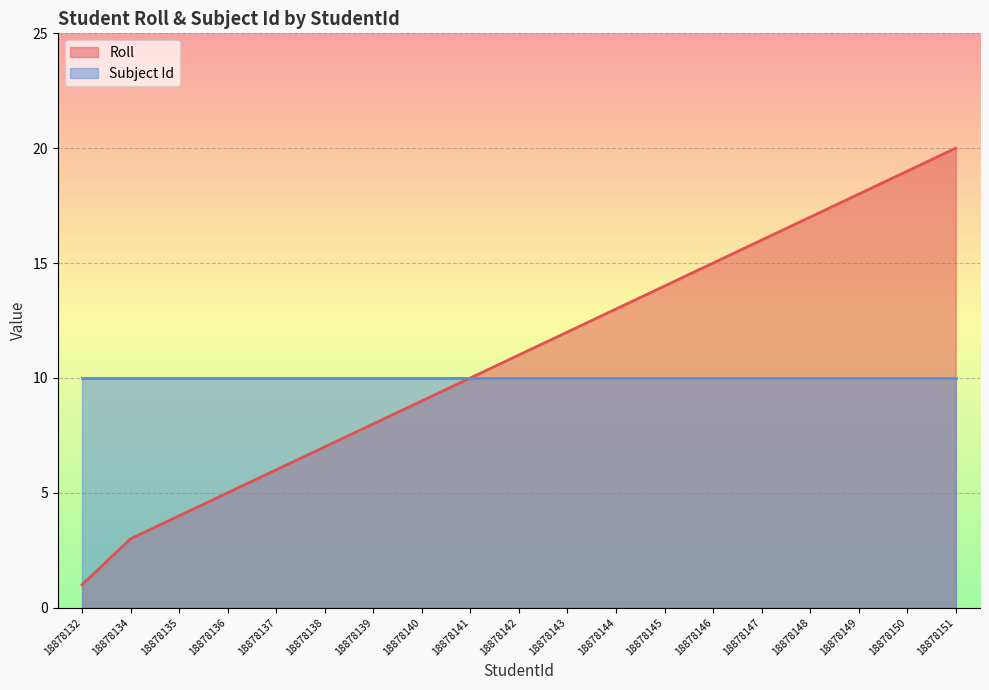

Which category has the lowest value across all series?

18878132